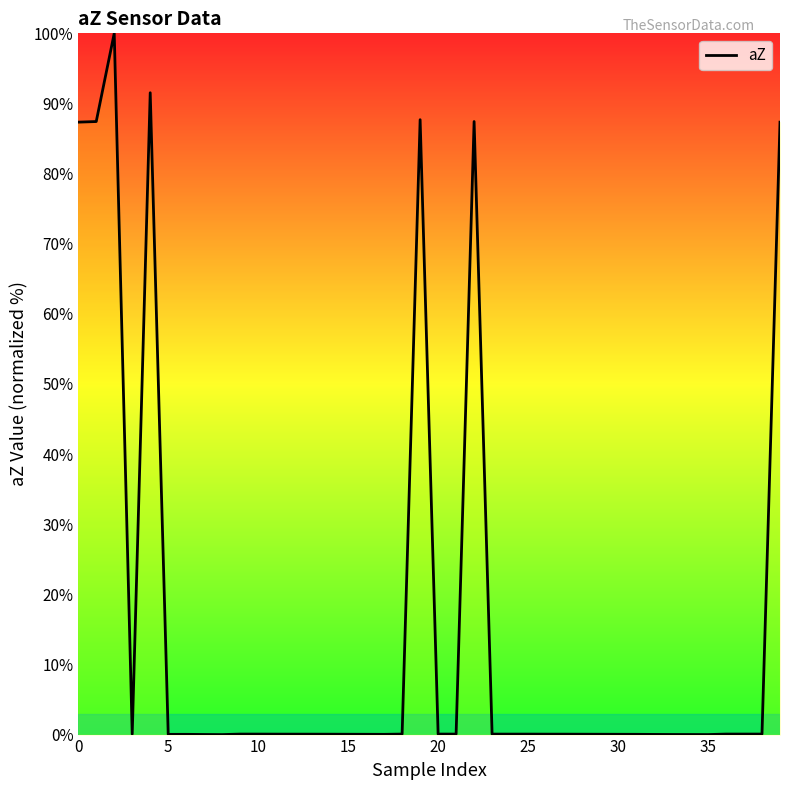

What is the difference between the maximum and minimum values?

100.0